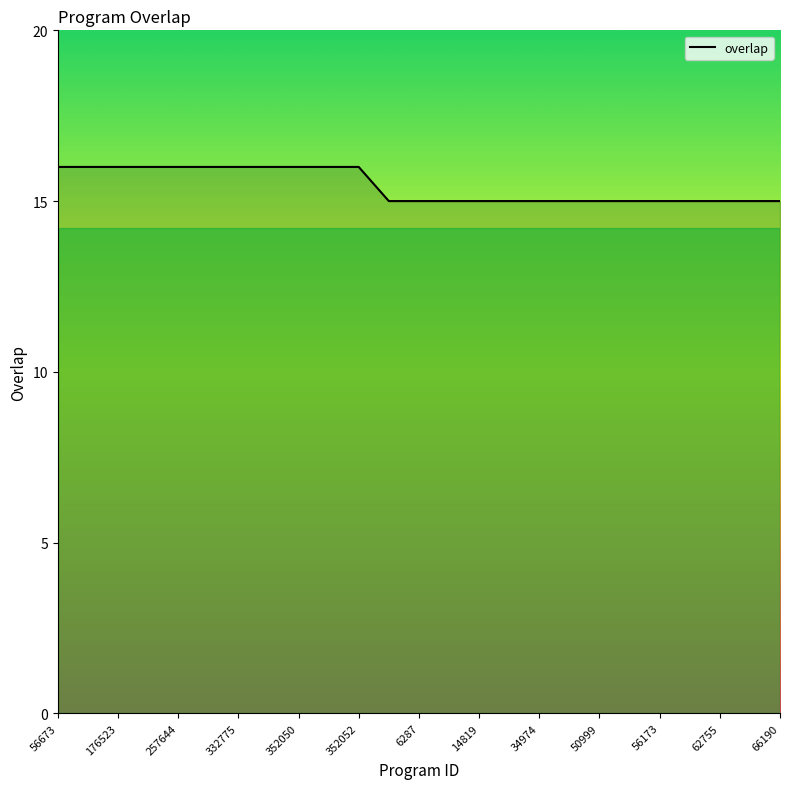

Count the number of categories in the chart.

25